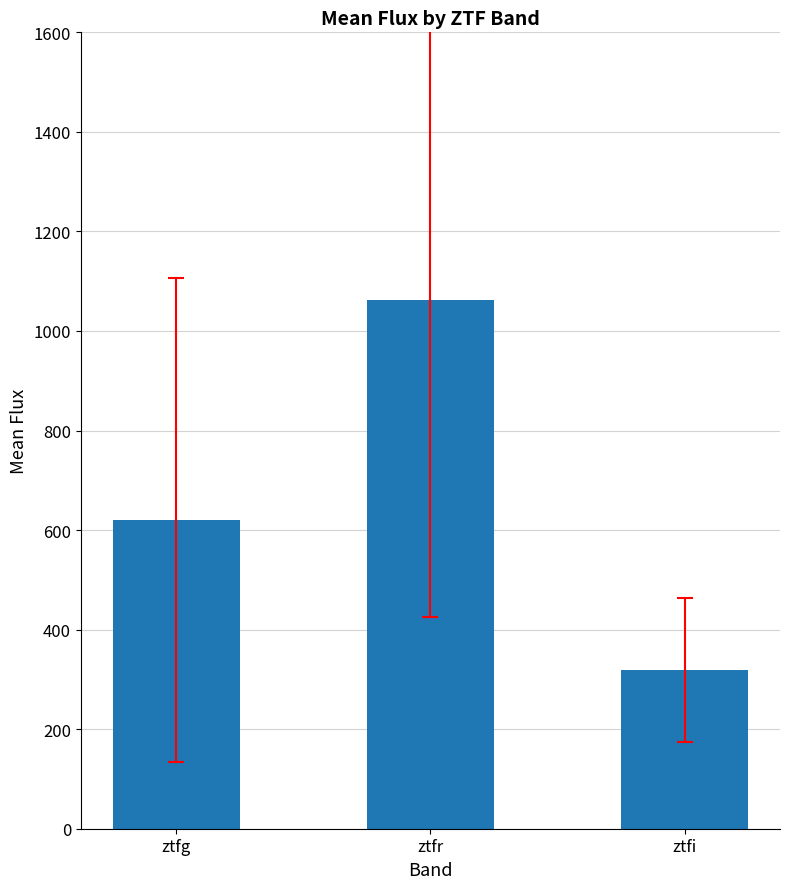

Reading right to left, transcribe all the data shown in this chart.

ztfi=318.0	ztfr=1062.8	ztfg=620.2